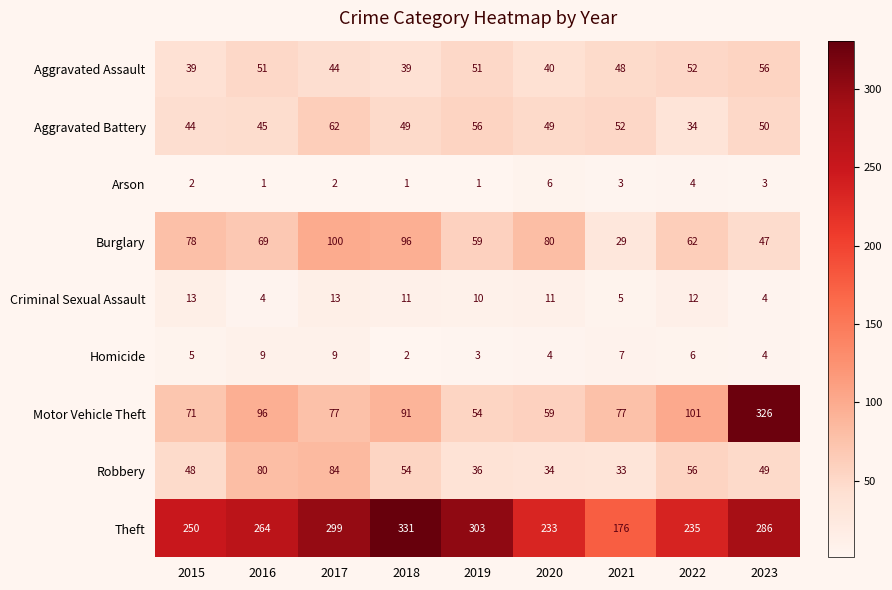

What is the highest value of the Motor Vehicle Theft series?

326